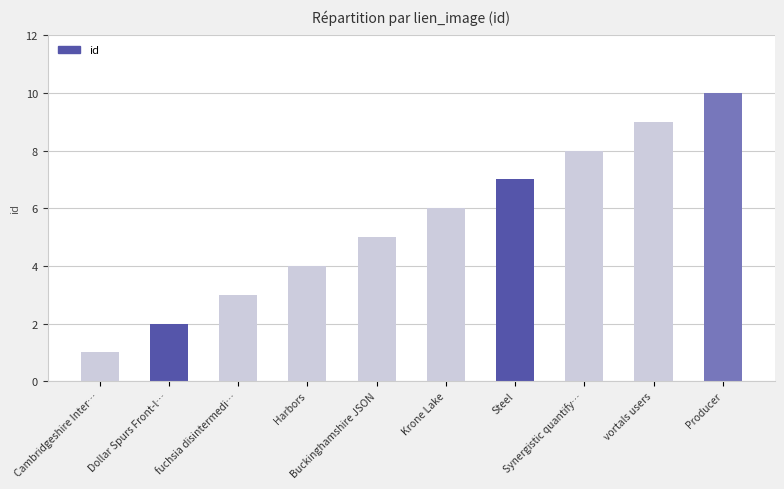

What is the change in value from Dollar Spurs Front-l… to Steel?

+5